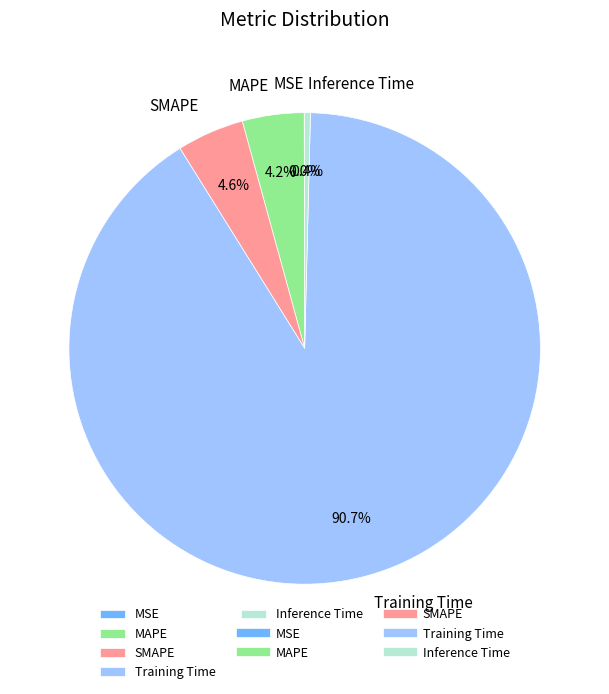

Which slice is the largest?

Training Time